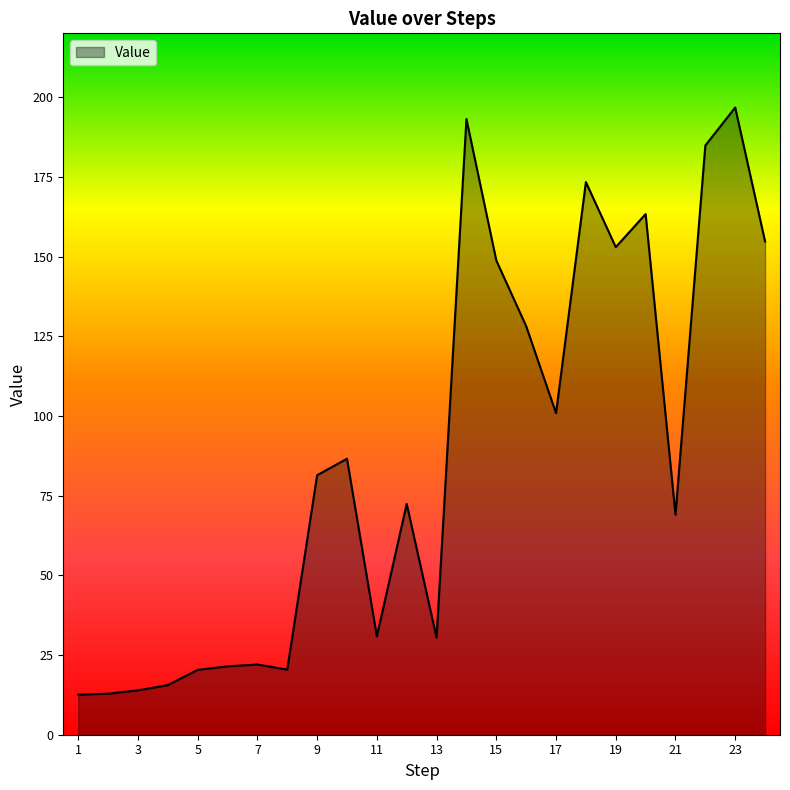

What is the difference between the maximum and minimum values?

184.2